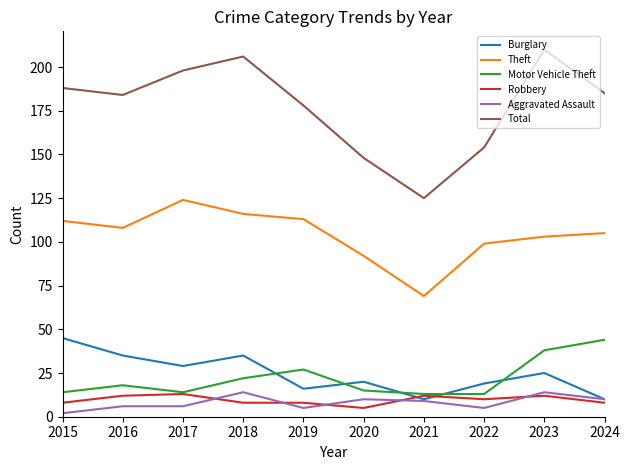

Is it true that Aggravated Assault equals 10 at 2024?

True